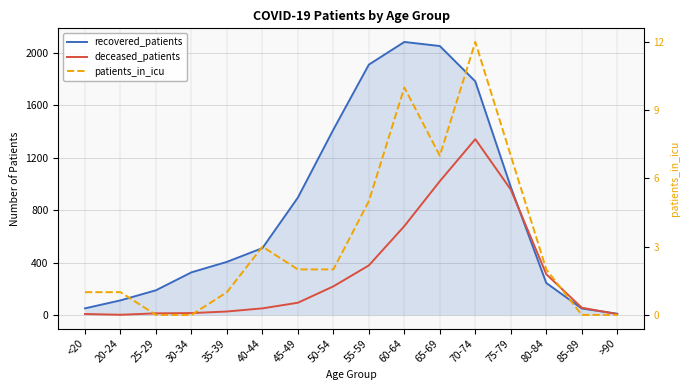

The deceased_patients series shows 1 at 20-24. True or false?

True